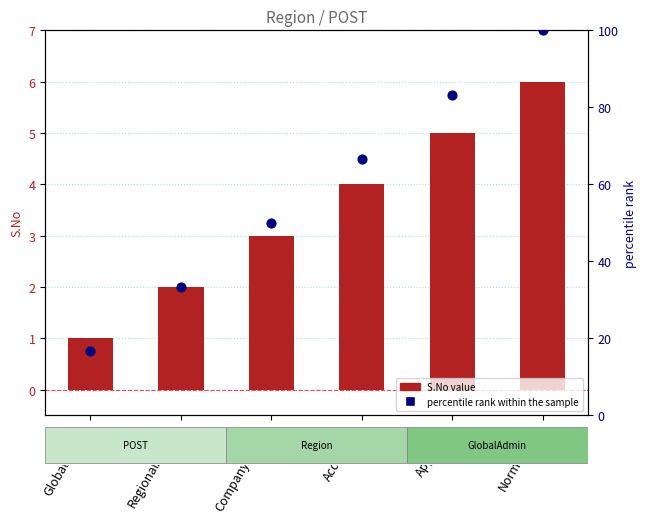

Which series contains the highest Y value?

percentile rank within the sample